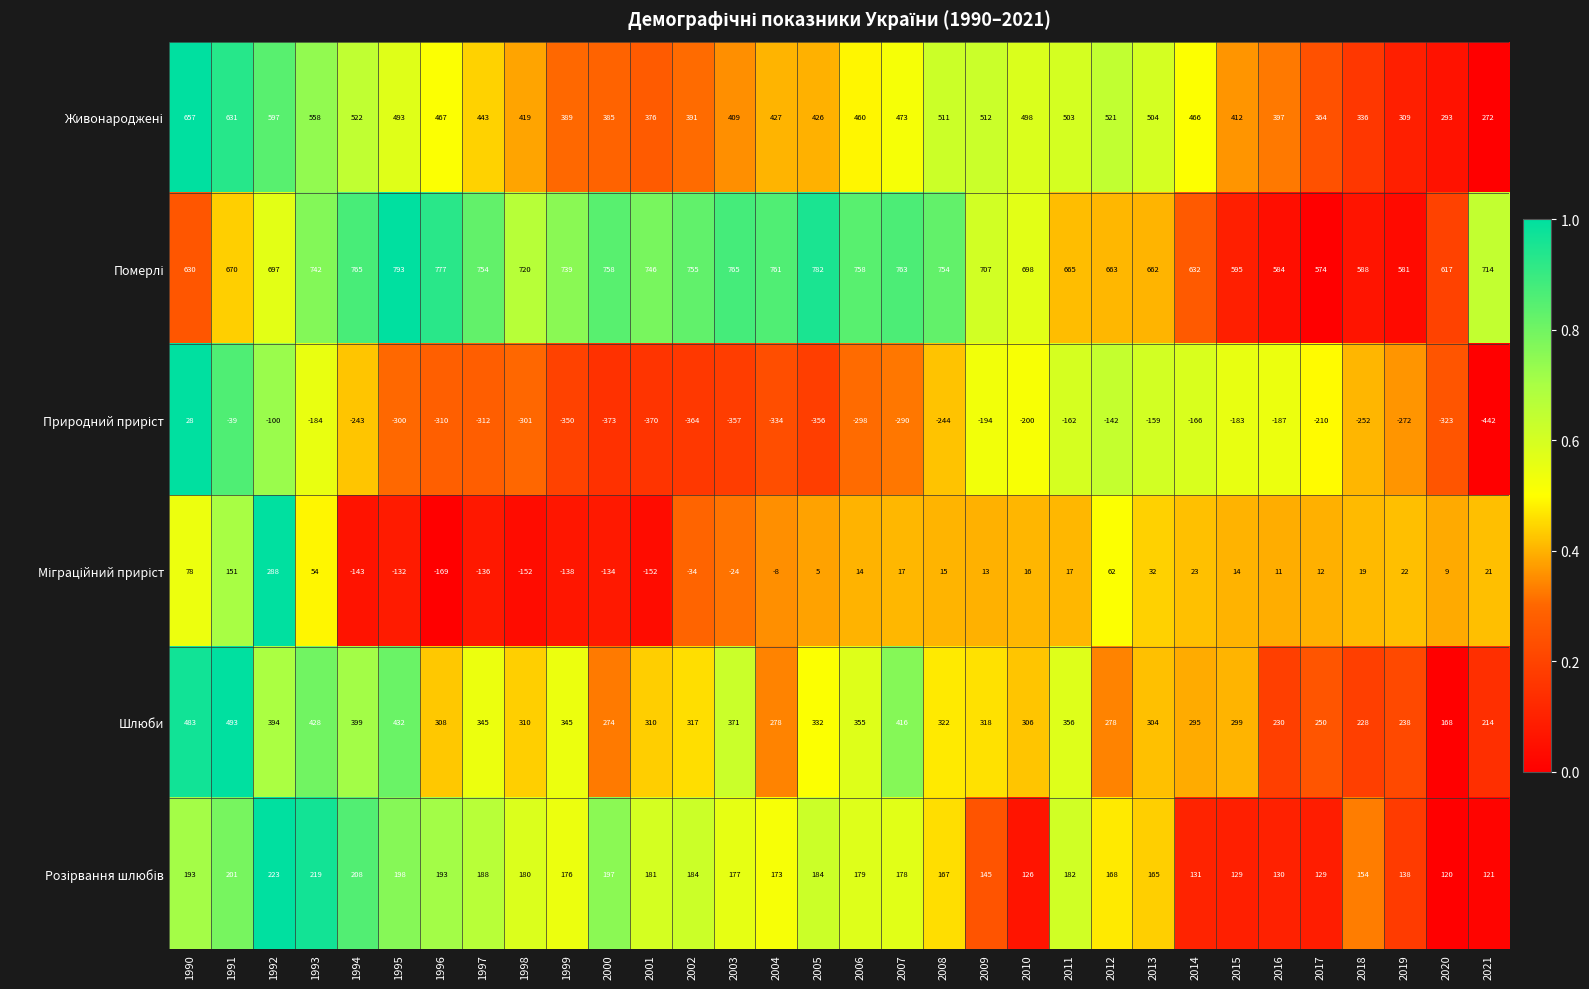

How many categories are shown in the chart?

32